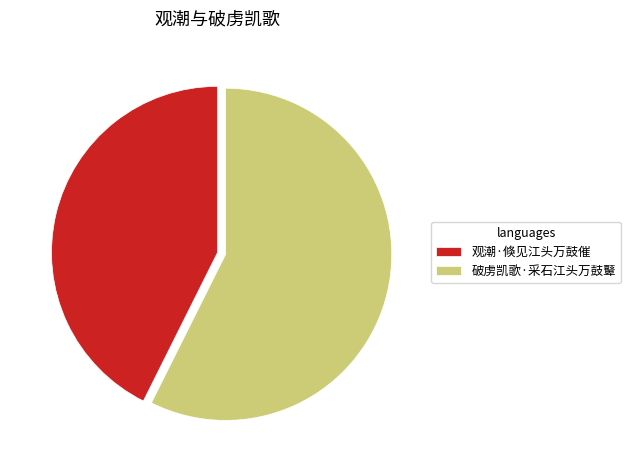

Which slice is the smallest?

观潮·倏见江头万鼓催